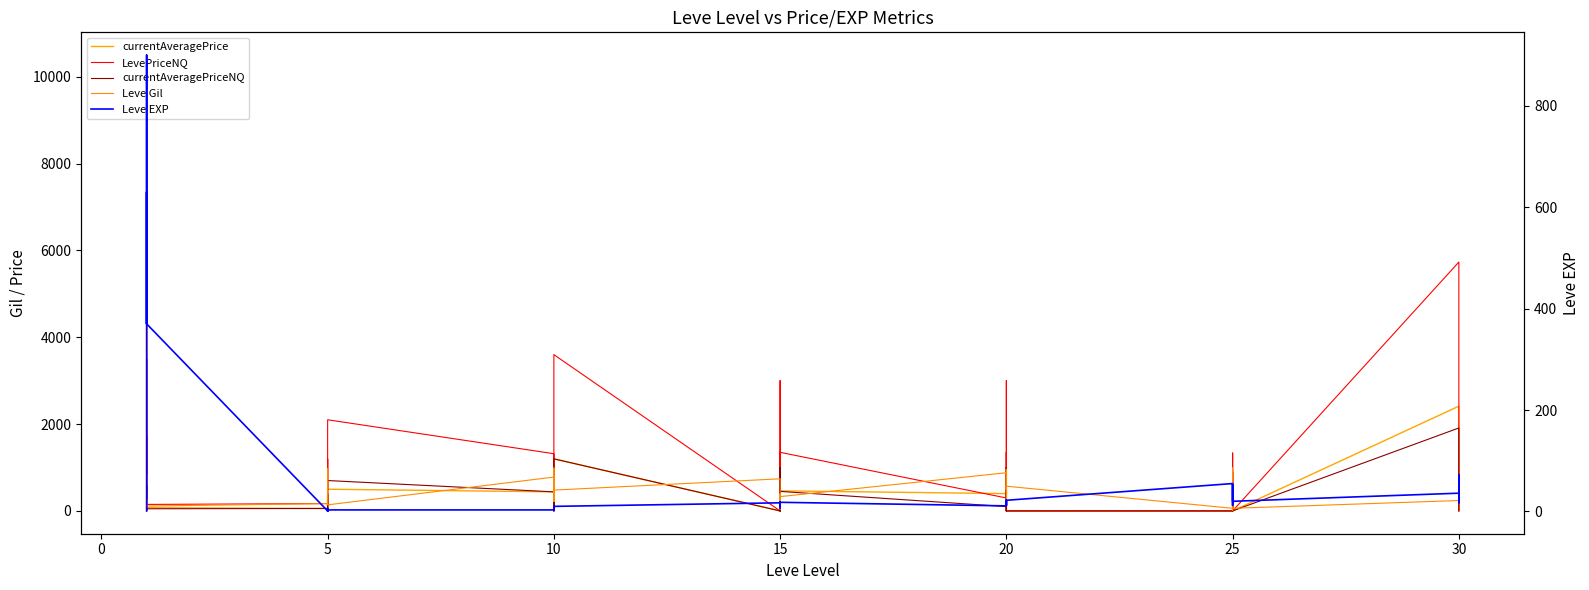

Reading right to left, what are all the values shown in this chart?

currentAveragePrice: 0.0	13.7	500.0	2413.1	0.0	0.0	300.0	533.3	185.9	0.0	0.0	462.5	0.0	0.0	1000.0	399.3	462.5	0.0	347.2	1000.0	0.0	0.0	1200.0	0.0	96.9	10.0	60.5	439.4	500.0	112.3	364.3	39.0	176.7	56.5	75.0	11.0	652.7	1114.6	2750.0	4847.0
LevePriceNQ: 0.0	54.7	1500.0	5733.0	0.0	0.0	900.0	600.0	1333.7	0.0	0.0	1350.0	0.0	0.0	3000.0	298.5	1350.0	0.0	398.0	3000.0	0.0	0.0	3600.0	0.0	315.8	30.0	33.0	1318.2	2100.0	474.6	1197.0	60.0	45.0	169.5	150.0	38.4	1737.5	841.5	10500.0	0.0
currentAveragePriceNQ: 0.0	13.7	500.0	1911.0	0.0	0.0	300.0	200.0	222.3	0.0	0.0	450.0	0.0	0.0	1000.0	99.5	450.0	0.0	132.7	1000.0	0.0	0.0	1200.0	0.0	105.2	10.0	11.0	439.4	700.0	158.2	399.0	20.0	15.0	56.5	50.0	12.8	579.2	280.5	3500.0	200.0
Leve Gil: 390.0	230.0	430.0	240.0	60.0	430.0	800.0	990.0	10.0	60.0	570.0	490.0	960.0	680.0	190.0	880.0	330.0	390.0	40.0	270.0	170.0	740.0	480.0	220.0	770.0	990.0	220.0	780.0	140.0	980.0	790.0	810.0	280.0	170.0	112.0	113.0	112.0	112.0	112.0	420.0
Leve EXP: 57.0	17.0	72.0	36.0	20.0	53.0	31.0	12.0	20.0	55.0	22.0	12.0	22.0	18.0	13.0	11.0	18.0	11.0	13.0	19.0	7.0	17.0	10.0	3.0	4.0	9.0	3.0	3.0	3.0	1.0	2.0	1.0	6.0	1.0	370.0	900.0	370.0	630.0	540.0	1.0